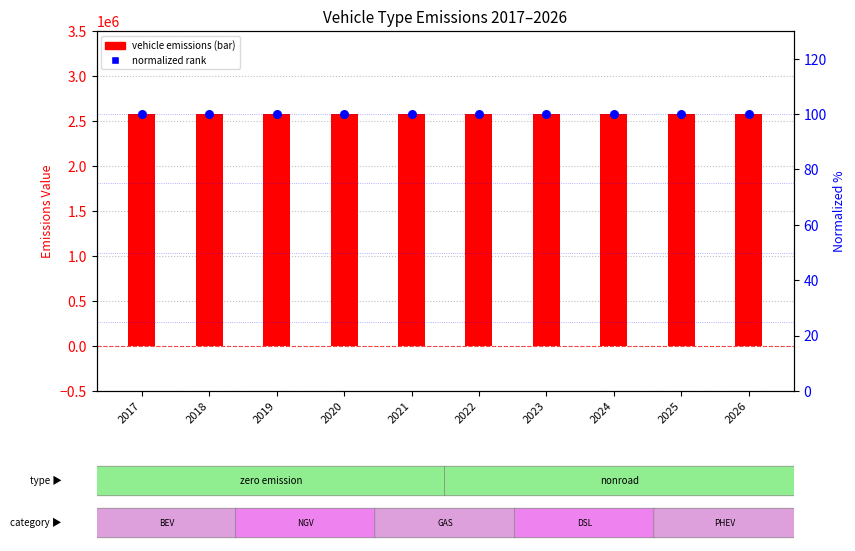

Which series has the widest spread of Y values?

nonroad vehicle